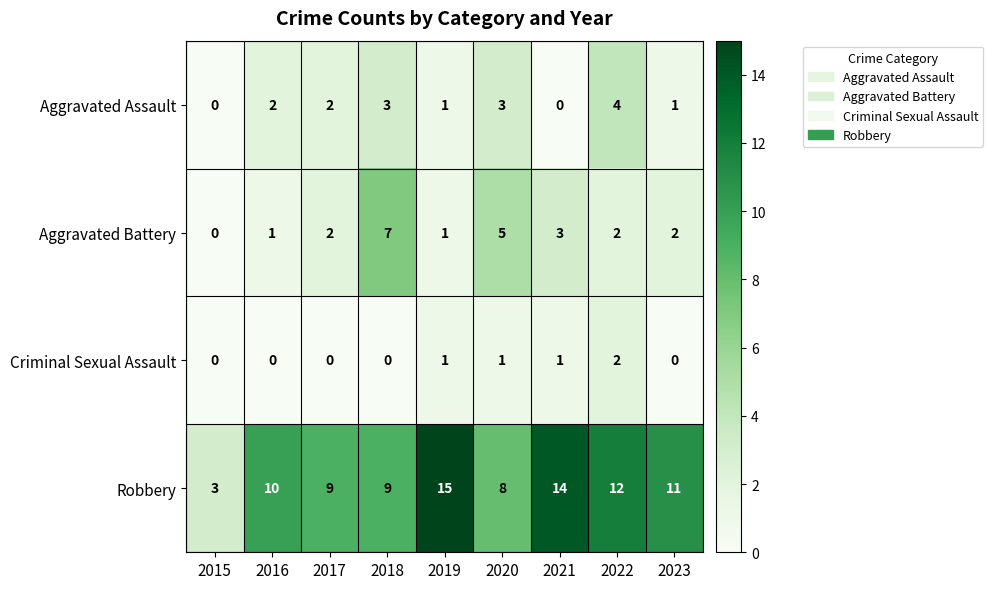

How many categories are shown in the chart?

9